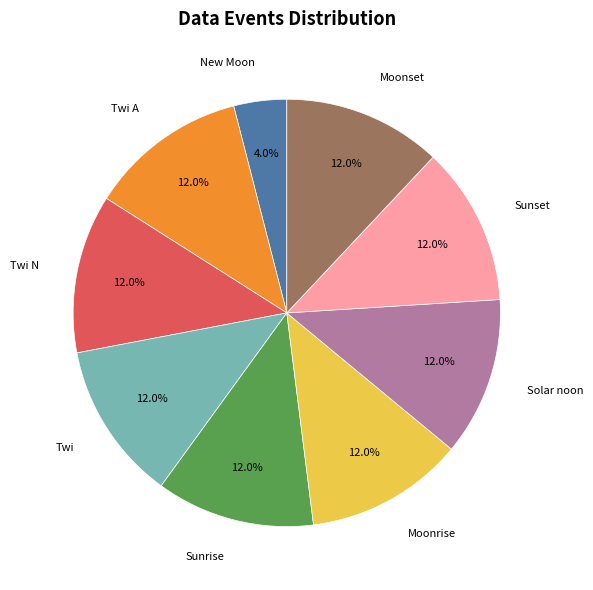

What percentage is the Solar noon slice, to the nearest percent?

12%